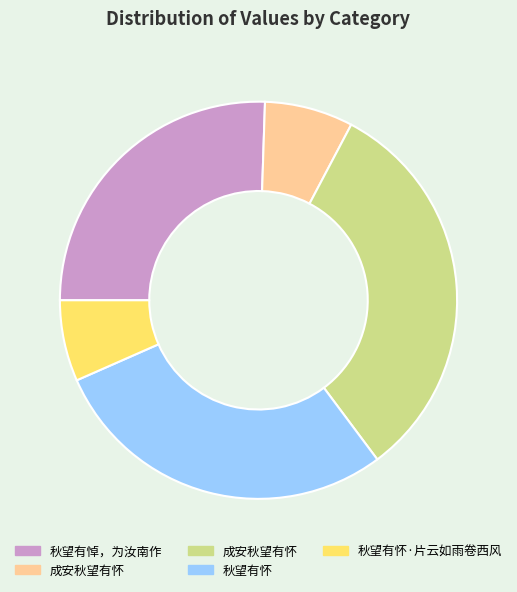

How many segments does this pie chart have?

5